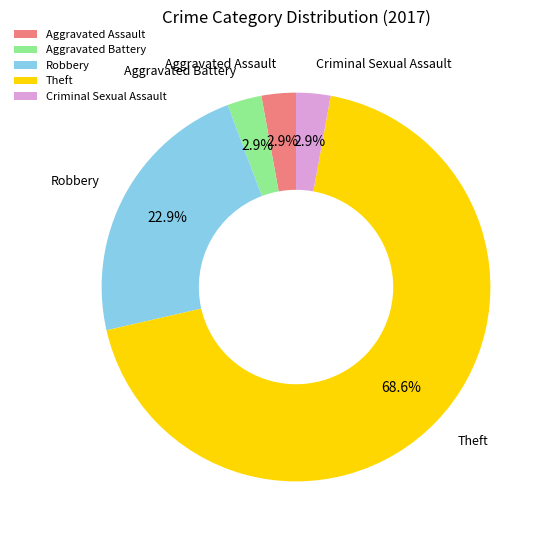

What is the majority slice?

Theft